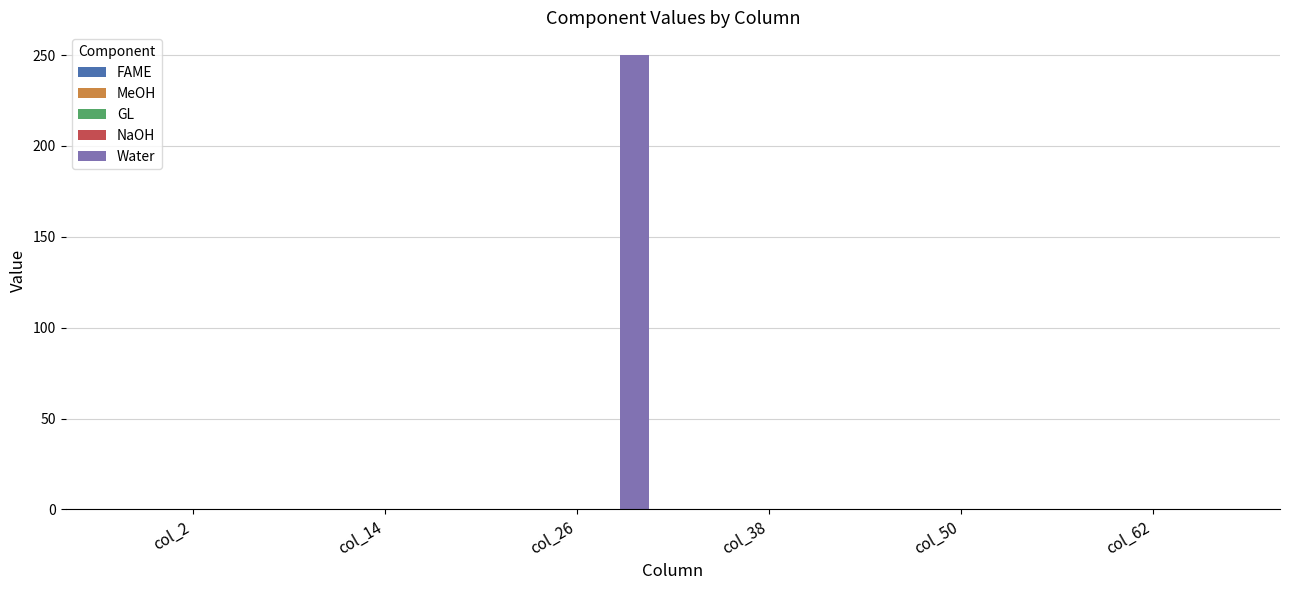

Are the bars grouped side by side (vs. stacked)?

No